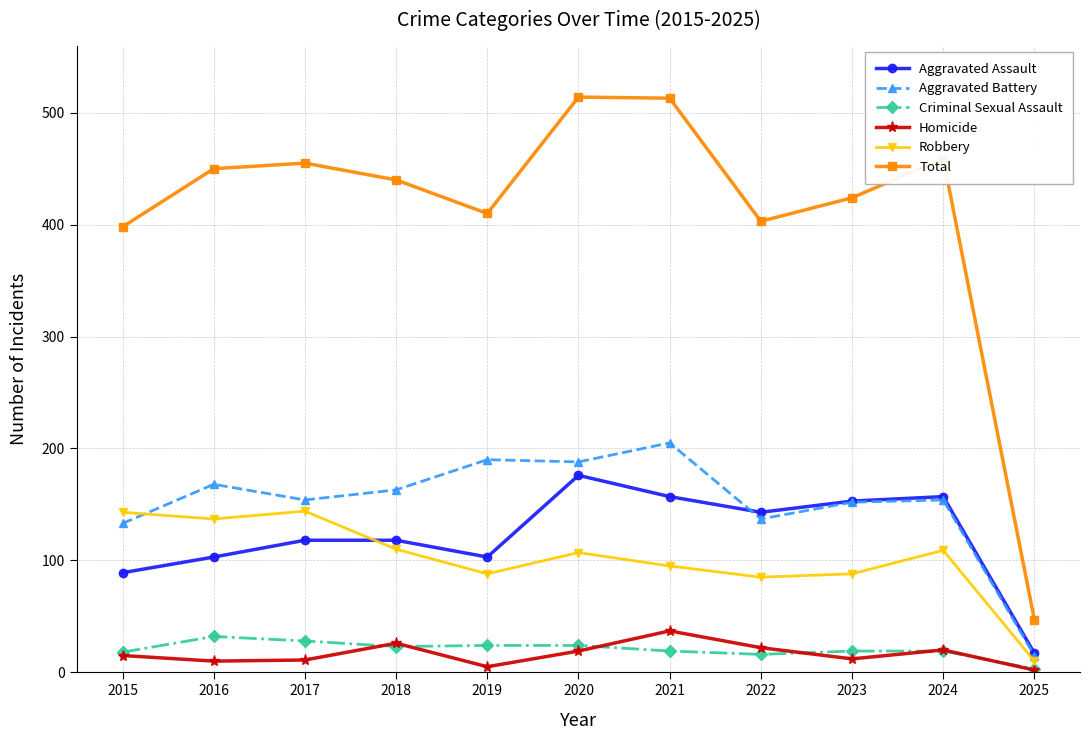

The value of Aggravated Battery at 2023 is 264. True or false?

False